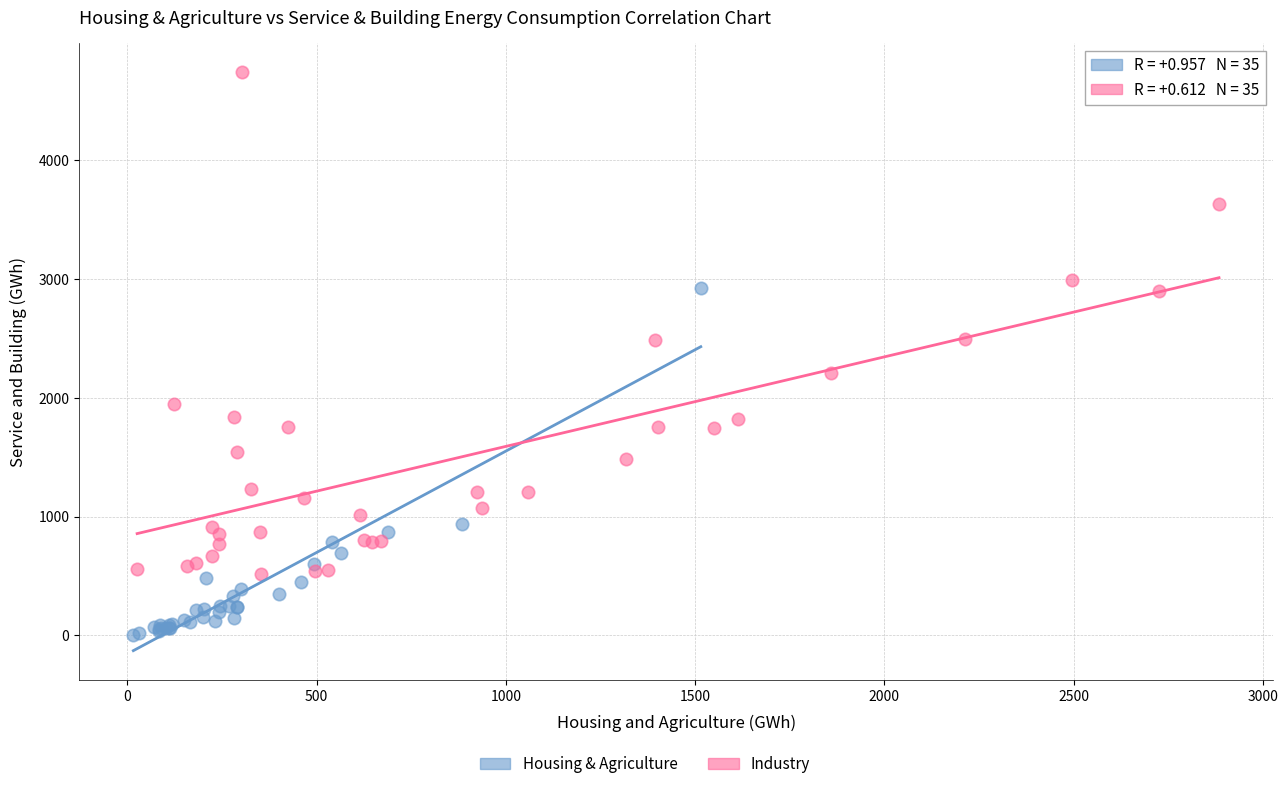

Which series contains the lowest Y value?

Housing & Agriculture